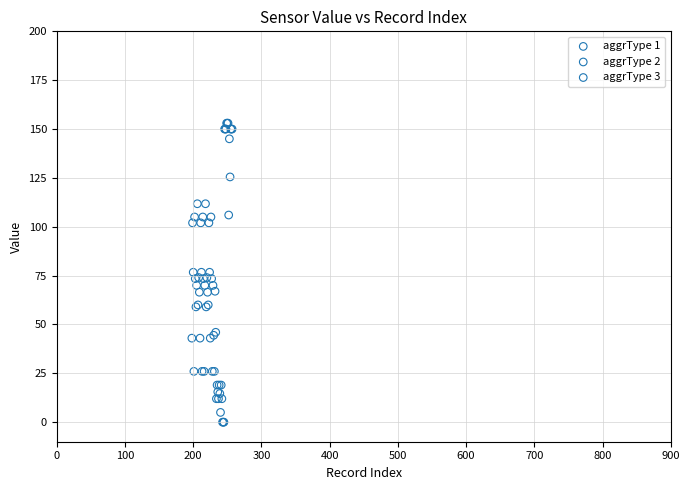

What are all the series names shown in the legend?

aggrType 1, aggrType 2, aggrType 3